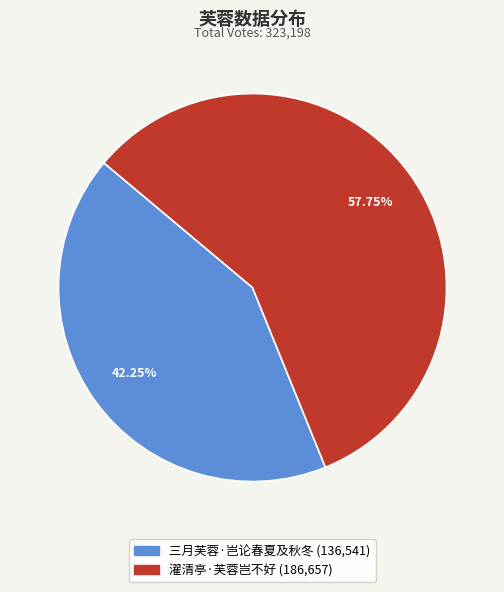

To the nearest percent, what is the difference between the largest and smallest slice percentages?

16%